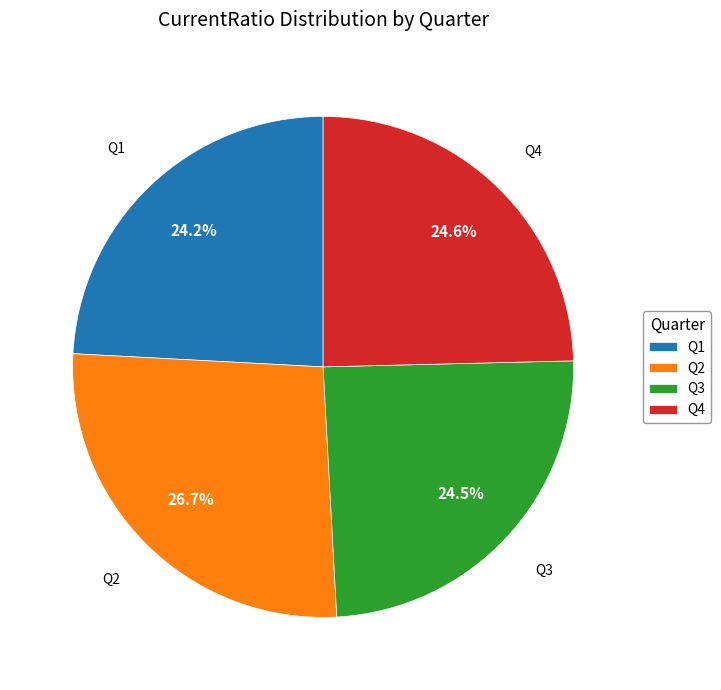

Do Q4 and Q2 together represent more than half of the pie?

Yes